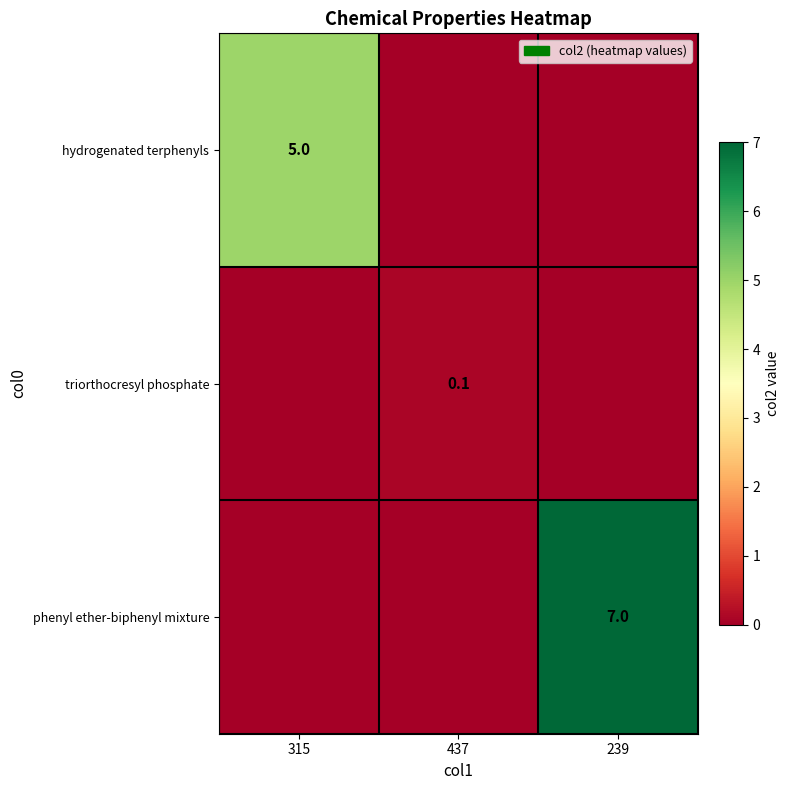

The triorthocresyl phosphate series shows 0.1 at 437. True or false?

True